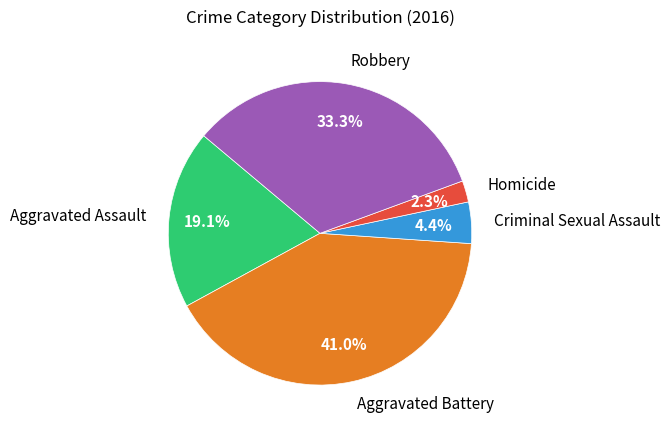

Which category has the biggest portion of the pie?

Aggravated Battery